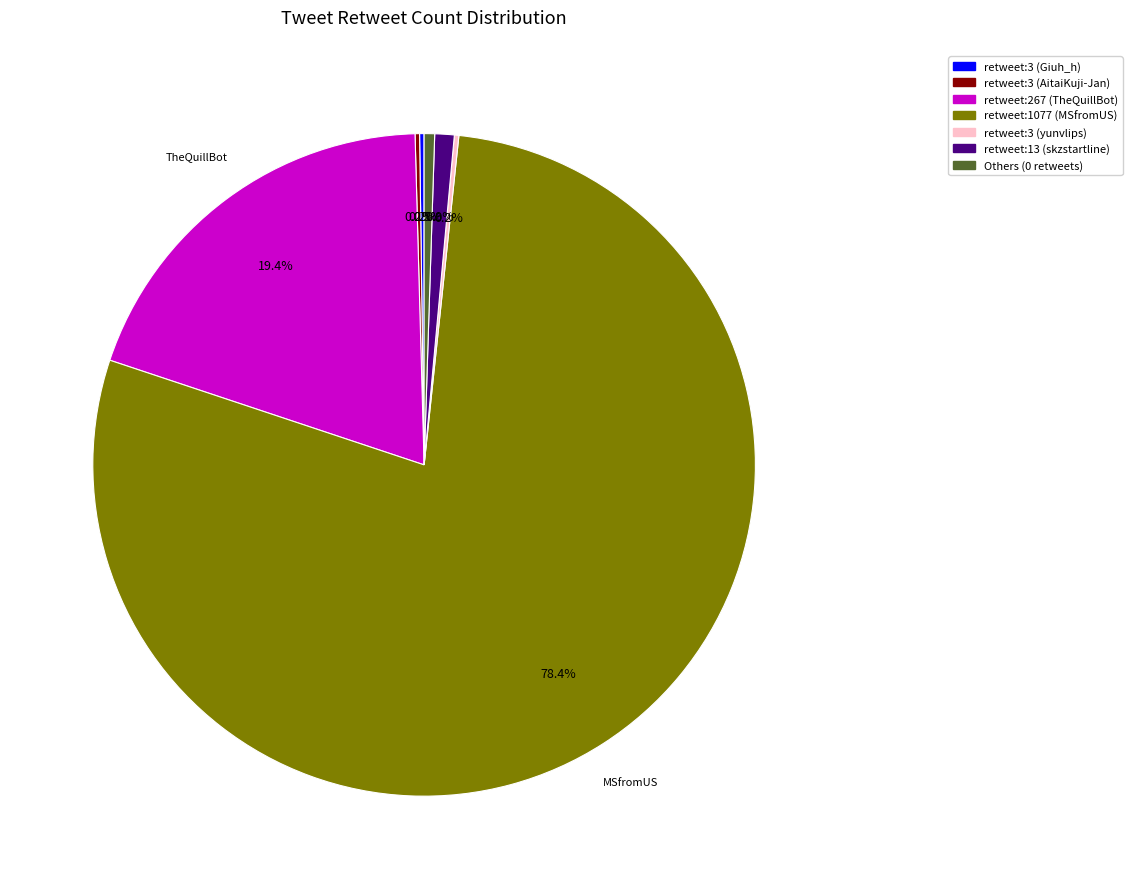

To the nearest percent, what is the average slice percentage?

14%